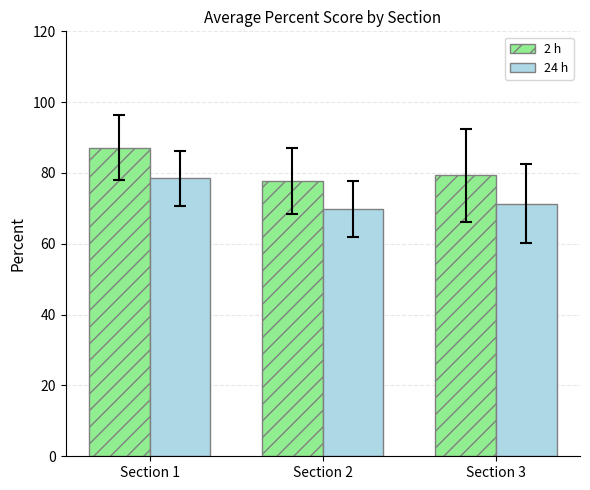

The value of 24 h at Section 3 is 93.4. True or false?

False